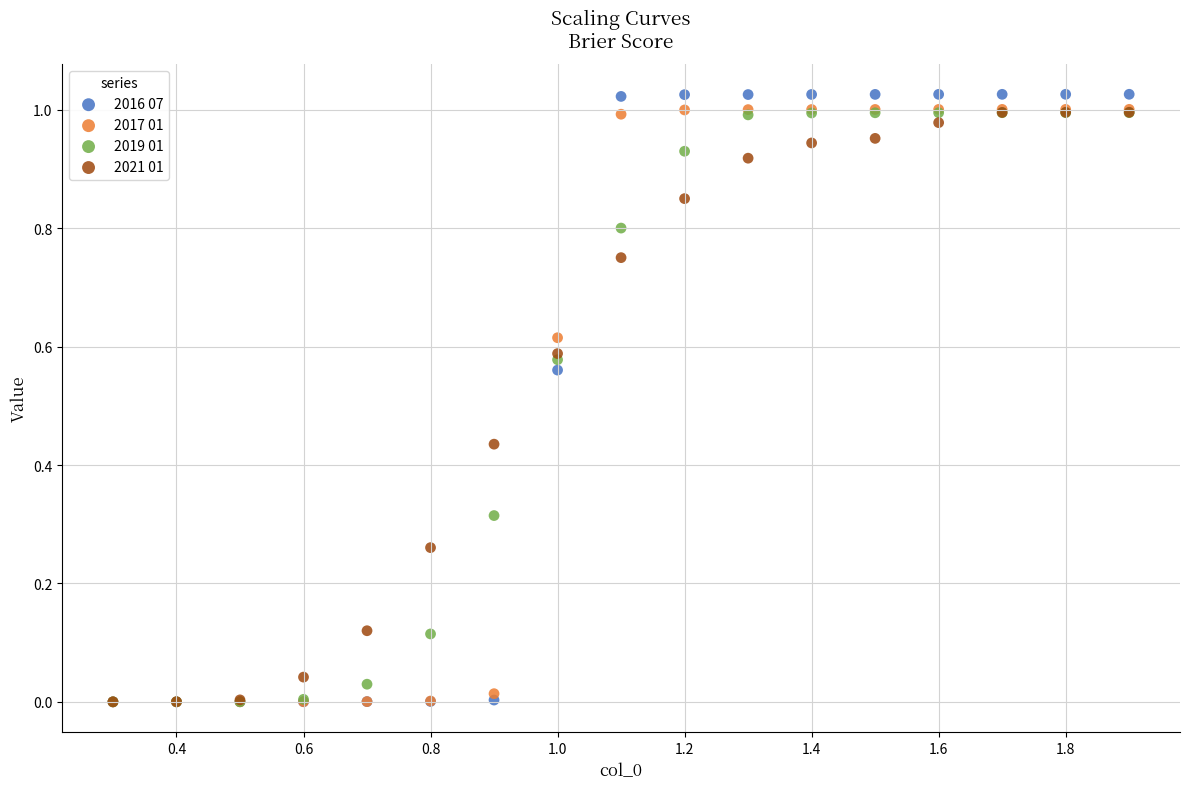

What are all the series names shown in the legend?

2016 07, 2017 01, 2019 01, 2021 01